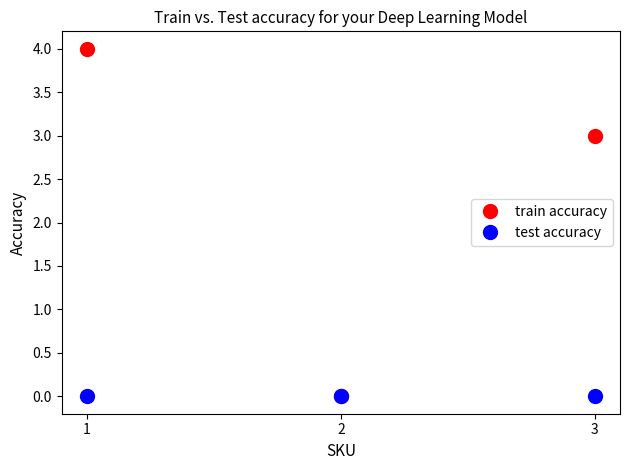

Rank the series at 3 from lowest to highest value.

test accuracy, train accuracy